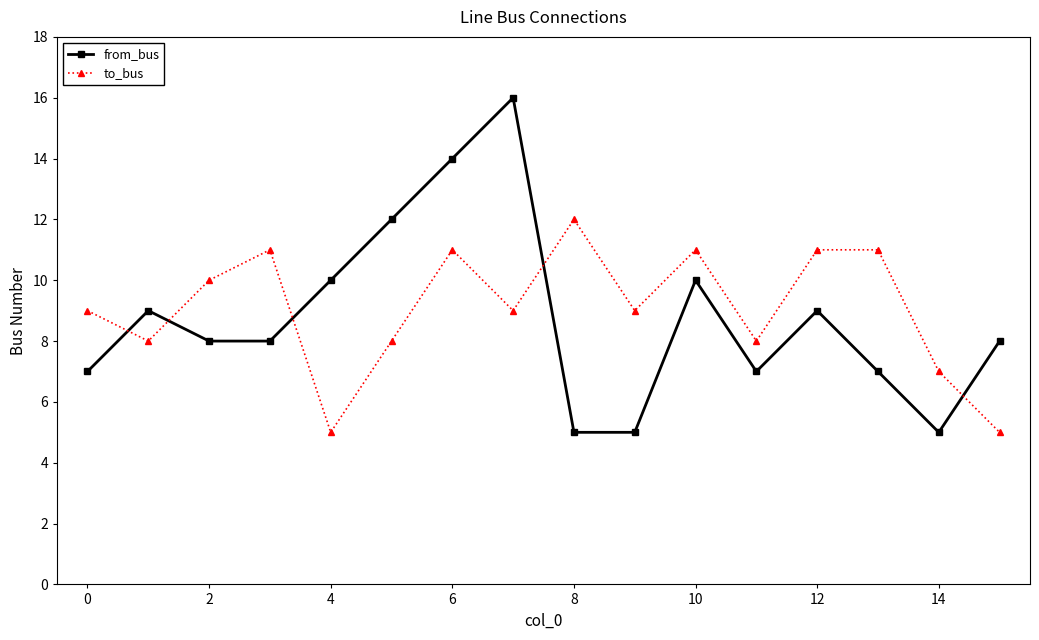

Reading left to right, list all the values displayed in this chart.

from_bus: 7	9	8	8	10	12	14	16	5	5	10	7	9	7	5	8
to_bus: 9	8	10	11	5	8	11	9	12	9	11	8	11	11	7	5